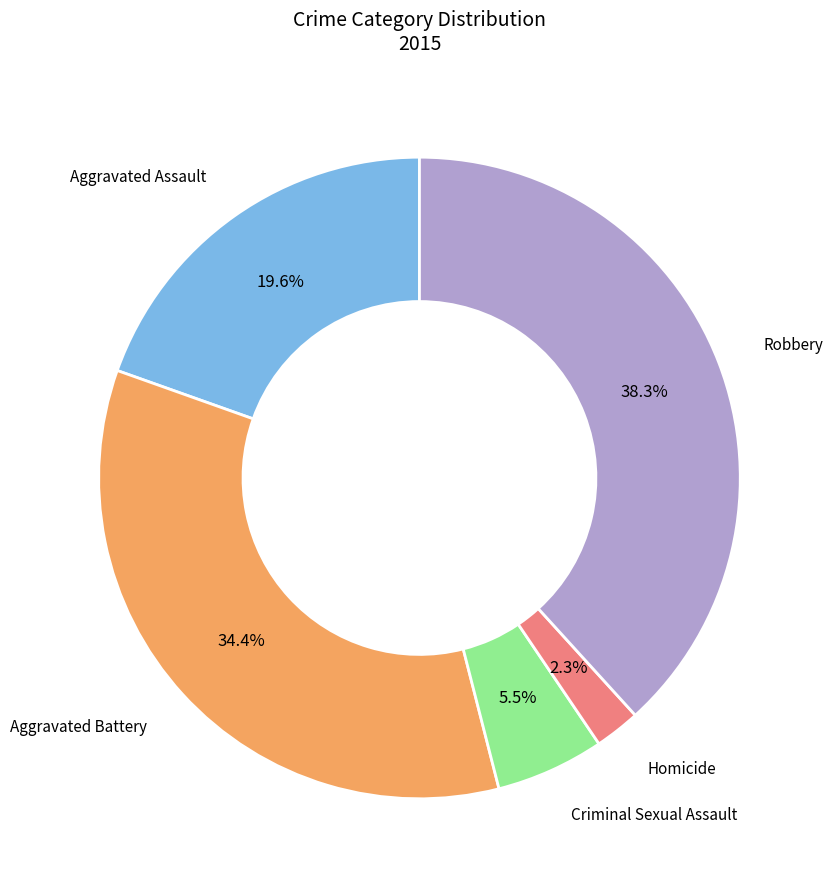

Is there any slice that represents more than half of the pie?

No